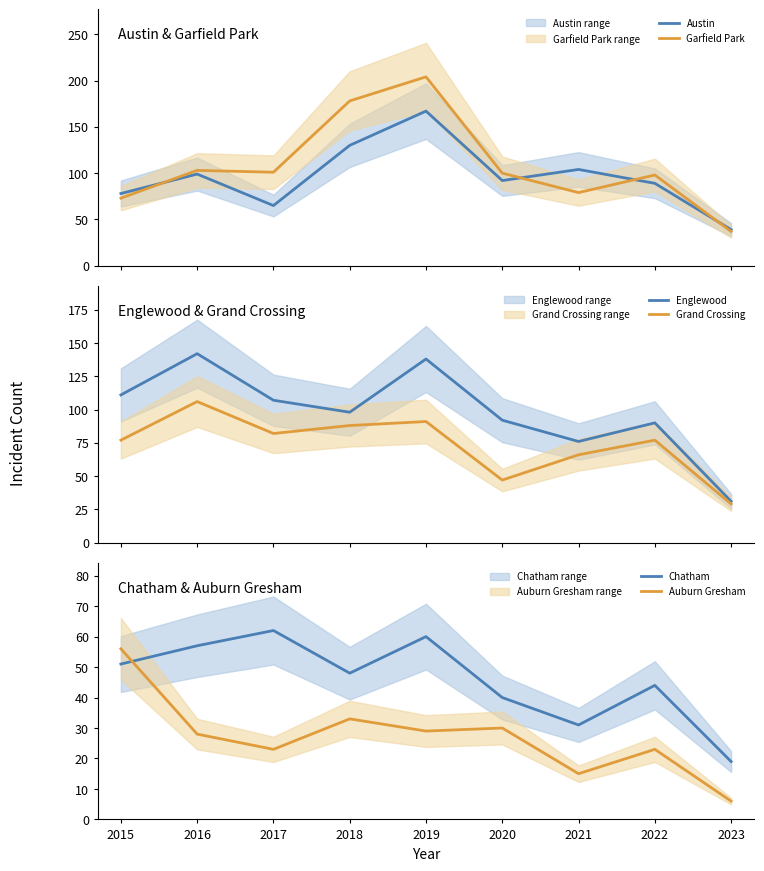

What is the maximum value for Garfield Park?

204